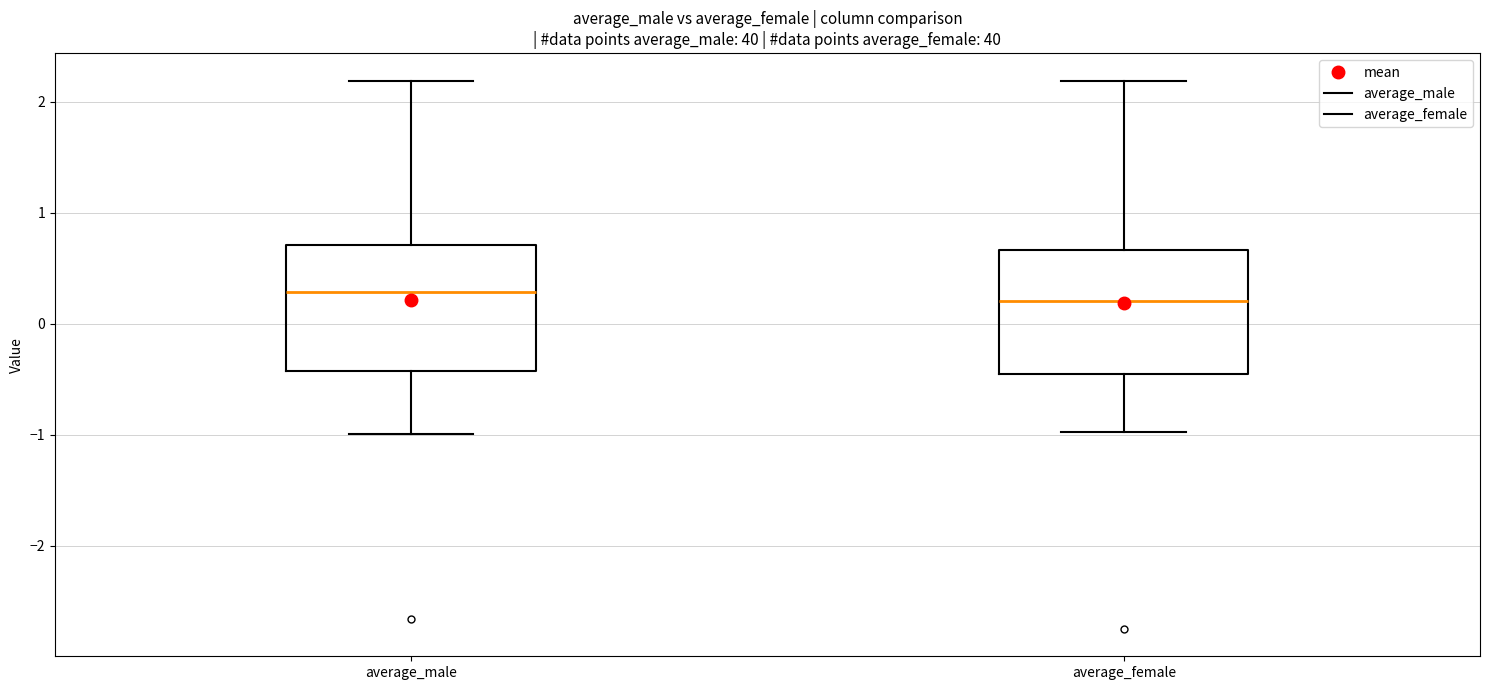

Where does the median line of the box for average_female sit on the y-axis? The values are not printed on the chart, so give them approximately, as read against the axis.

0.2